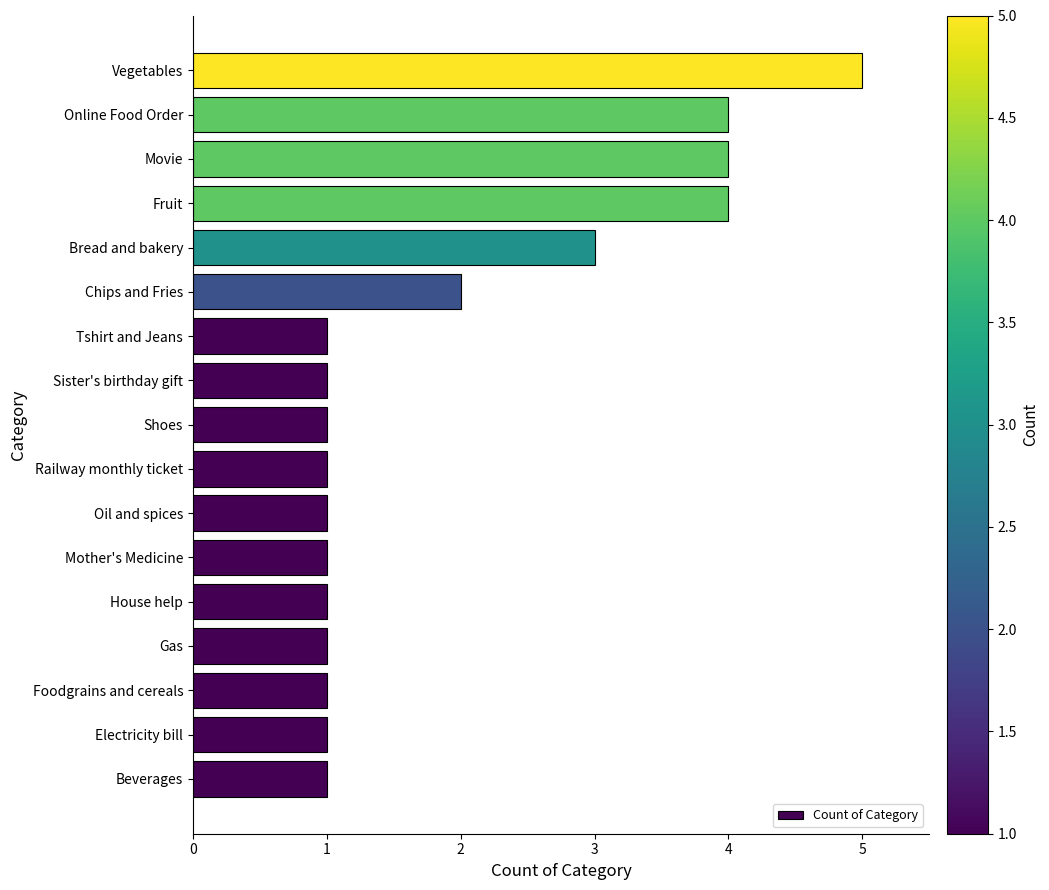

Reading bottom to top, list all the values displayed in this chart.

Beverages=1	Electricity bill=1	Foodgrains and cereals=1	Gas=1	House help=1	Mother's Medicine=1	Oil and spices=1	Railway monthly ticket=1	Shoes=1	Sister's birthday gift=1	Tshirt and Jeans=1	Chips and Fries=2	Bread and bakery=3	Fruit=4	Movie=4	Online Food Order=4	Vegetables=5